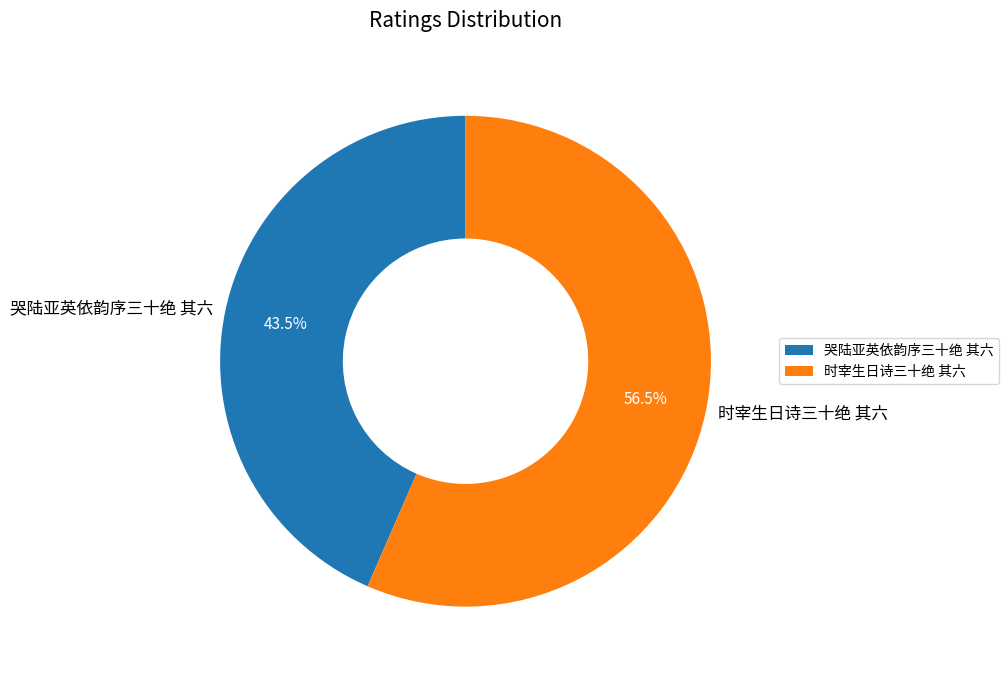

What portion of the pie excludes 时宰生日诗三十绝 其六?

43.5%